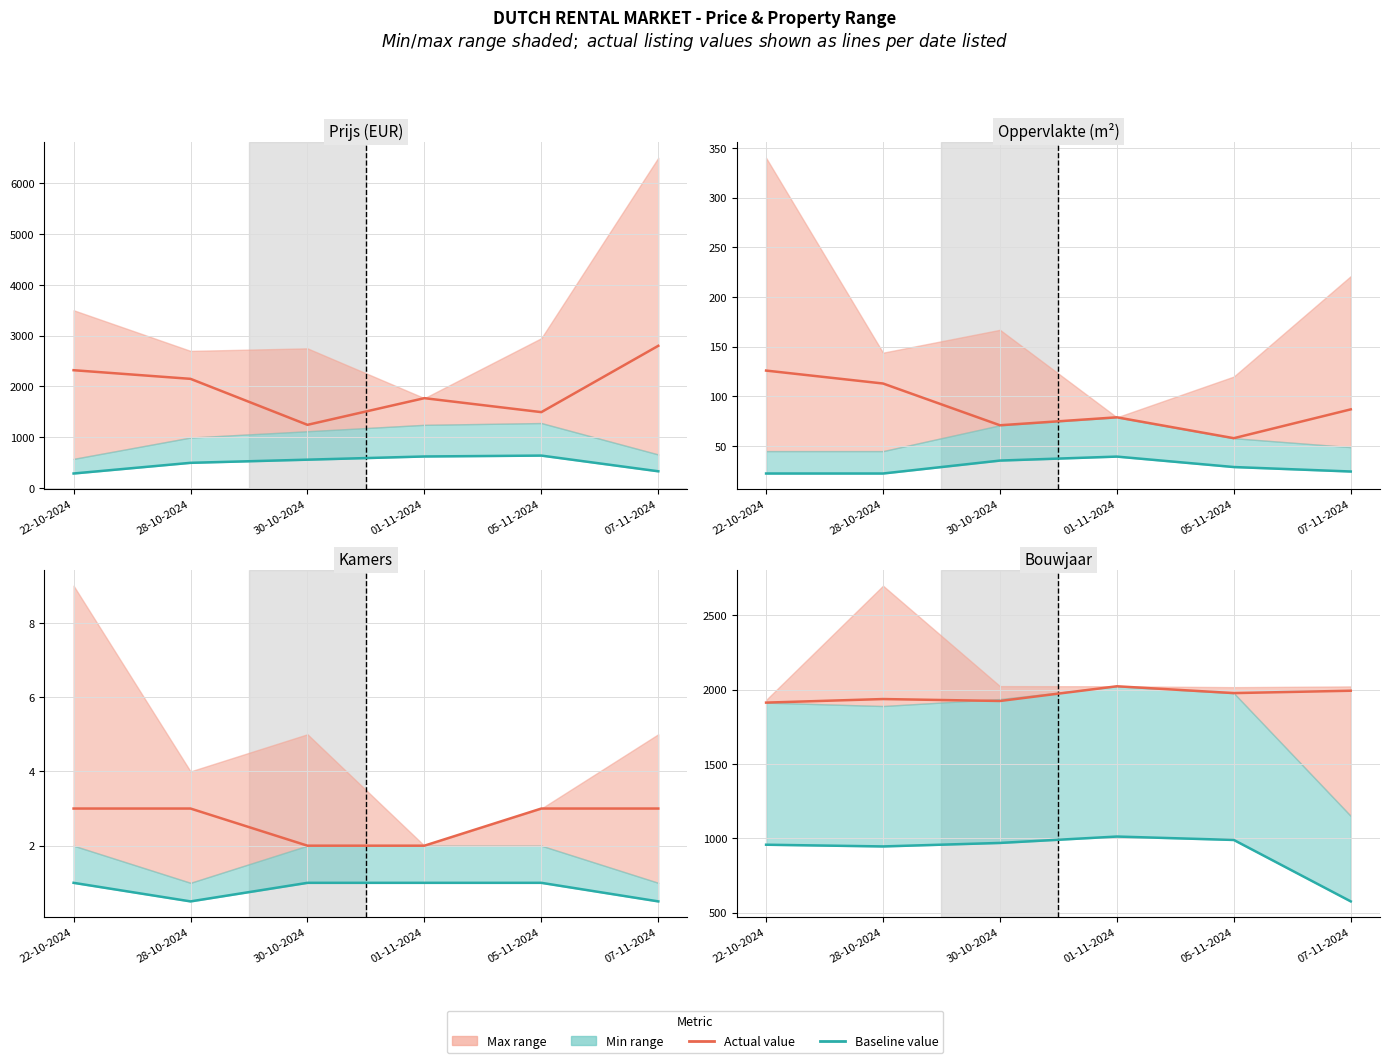

The value of Actual listing value at 22-10-2024 is 3437.6. True or false?

False